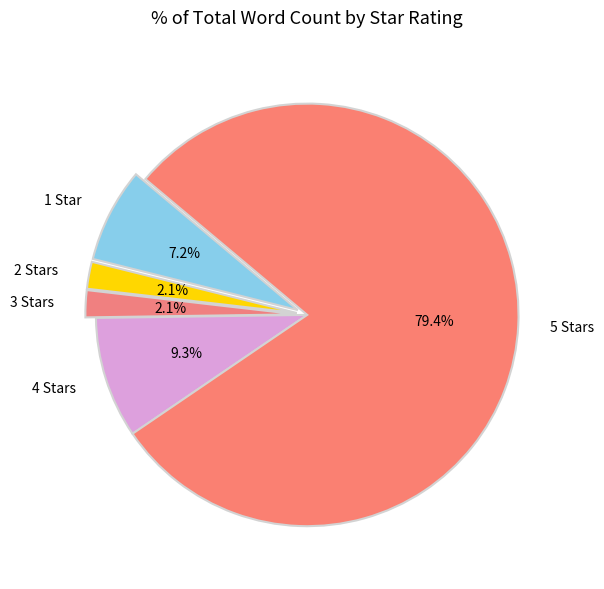

To the nearest percent, what is the combined percentage of 4 and 1?

16%